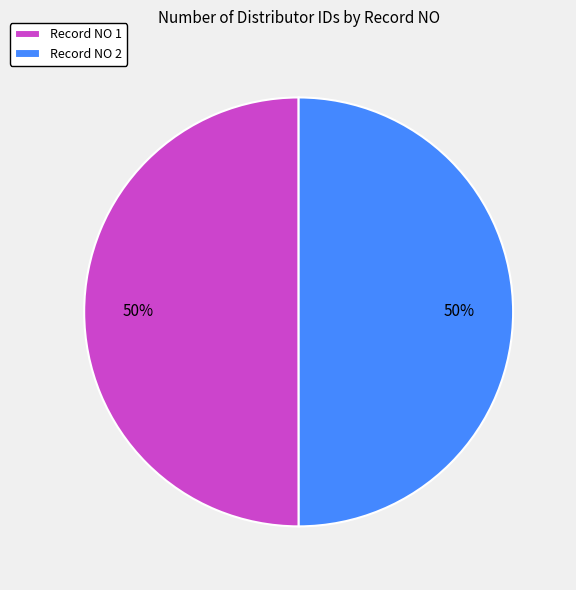

To the nearest percent, what portion does Record NO 2 represent?

50%